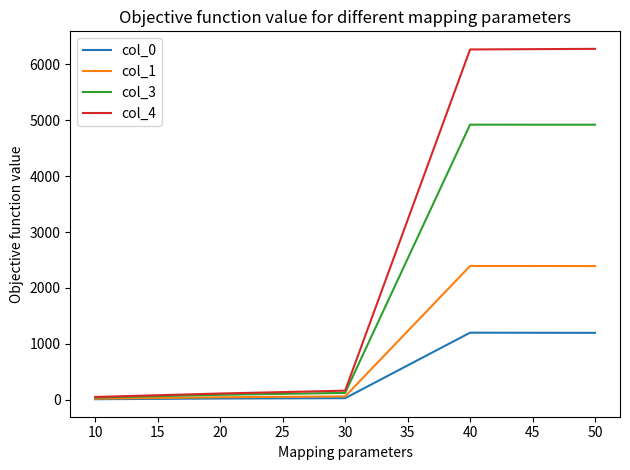

Count the number of categories in the chart.

5